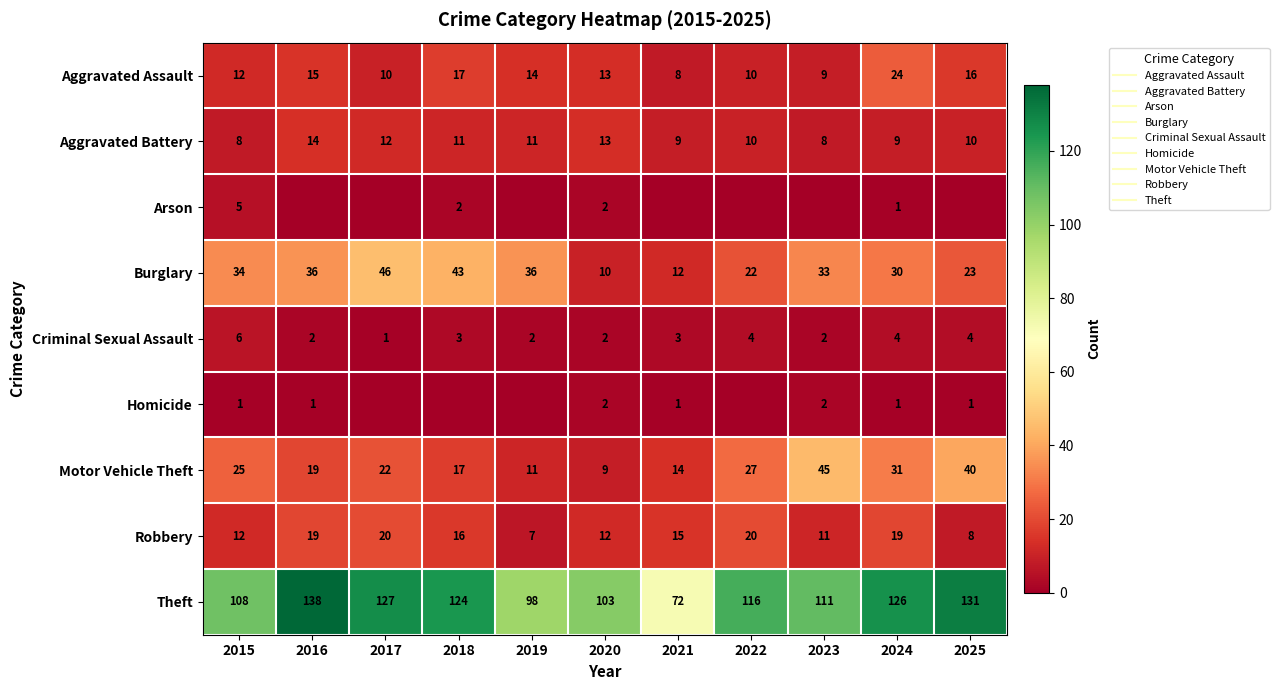

Where does the Motor Vehicle Theft series first go above 22?

2015